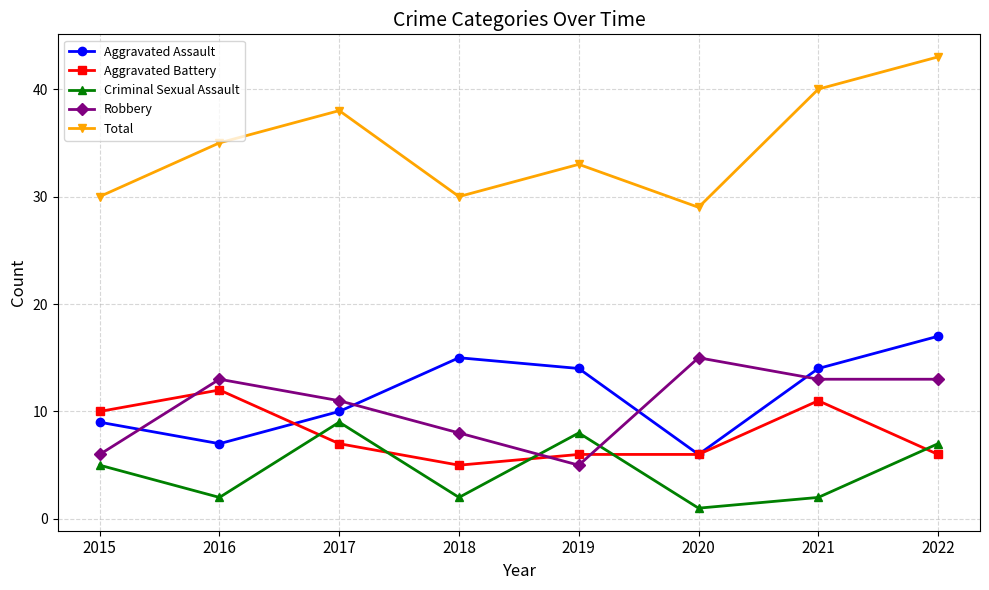

What is the sum of all Aggravated Assault values?

92